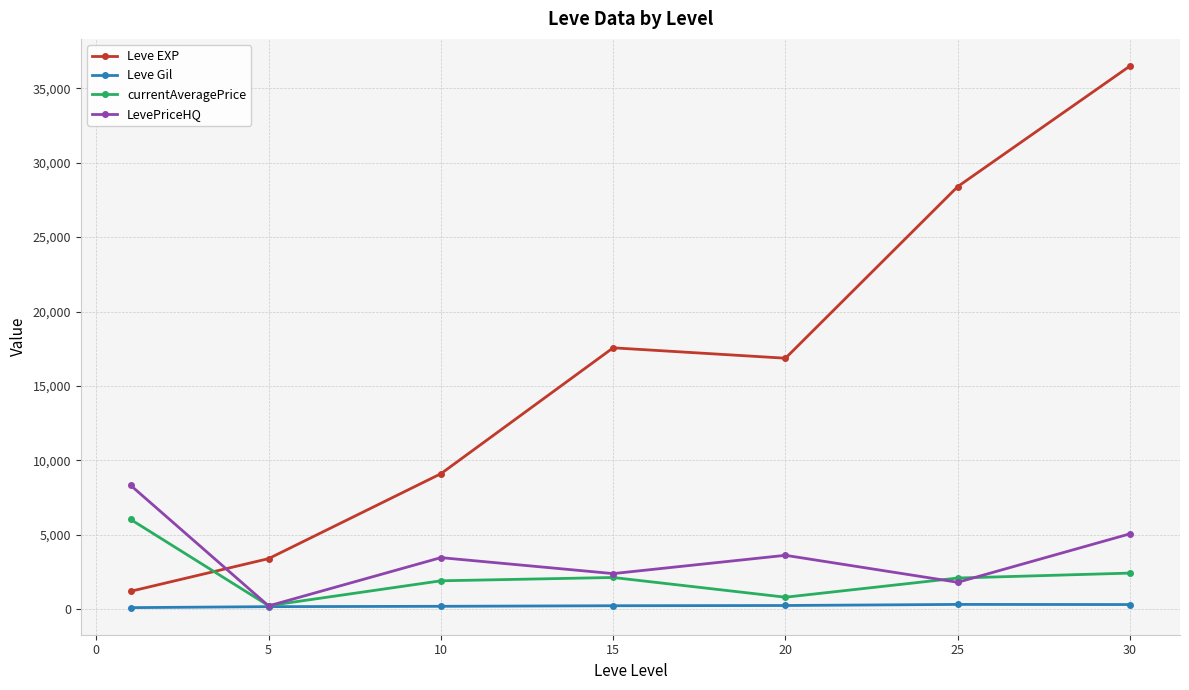

What is the highest value of the currentAveragePrice series?

6033.5